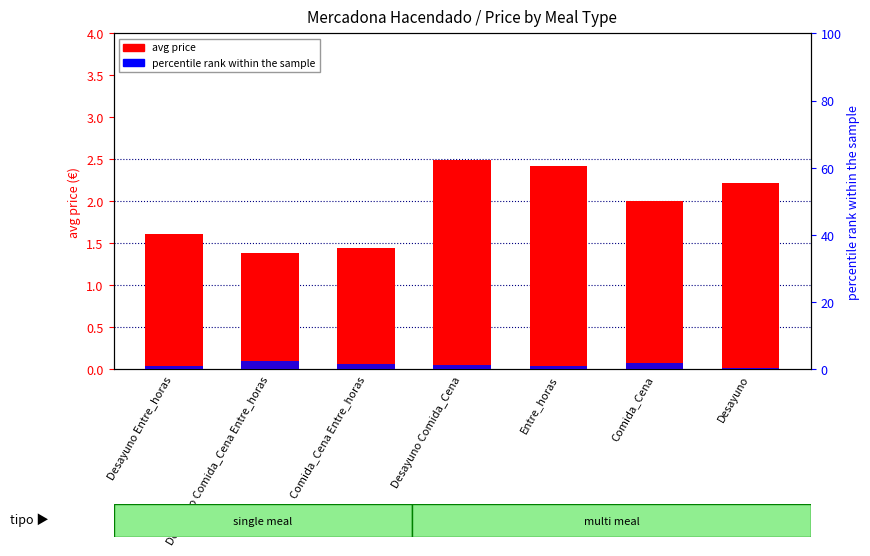

Rank the series by their maximum value, from highest to lowest.

avg price, percentile rank within the sample